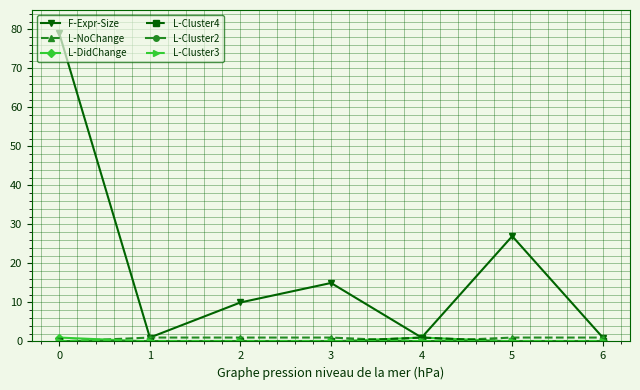

Is this an area chart (filled region under the line)?

No